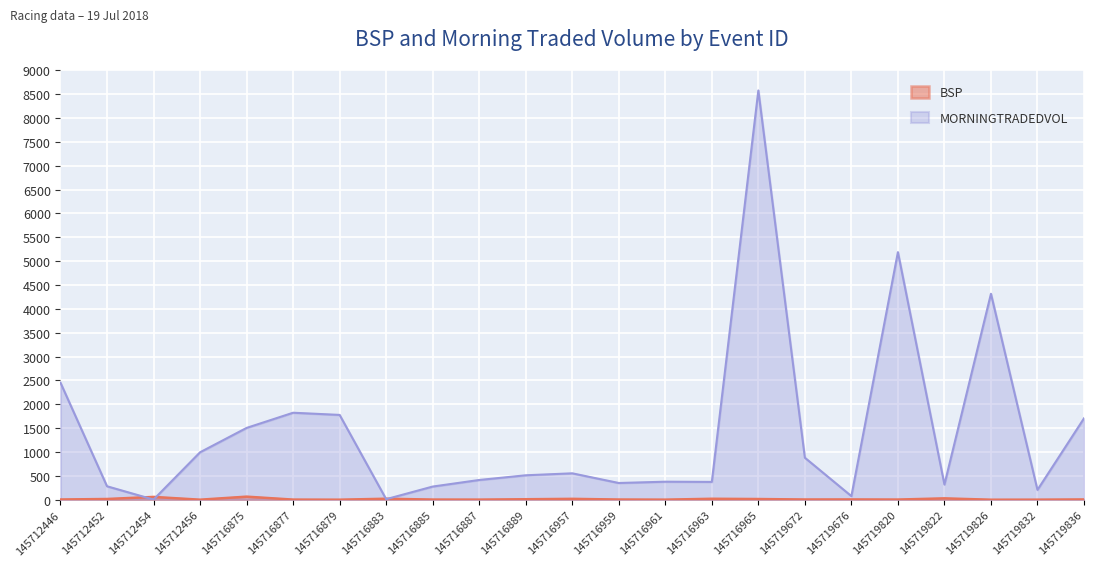

How many lines are shown in the chart?

2